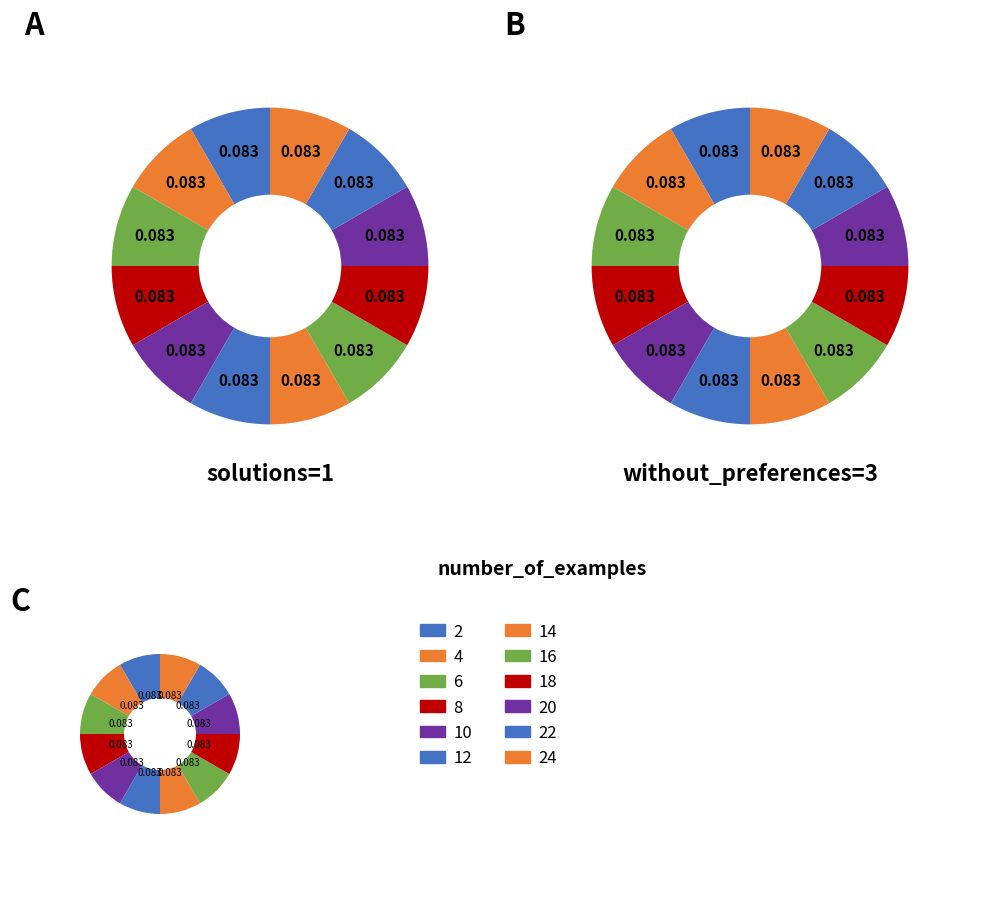

Which slice is the smallest?

2